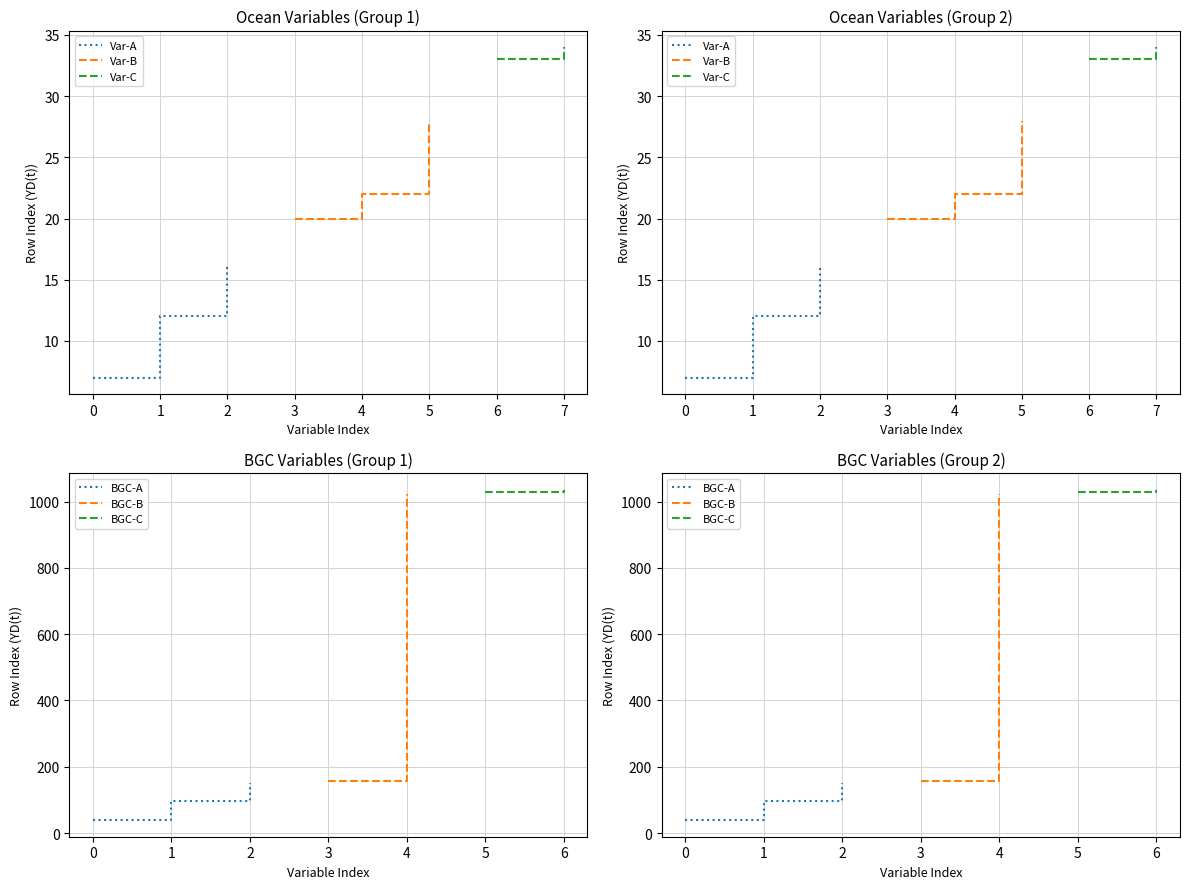

What is the average value?

247